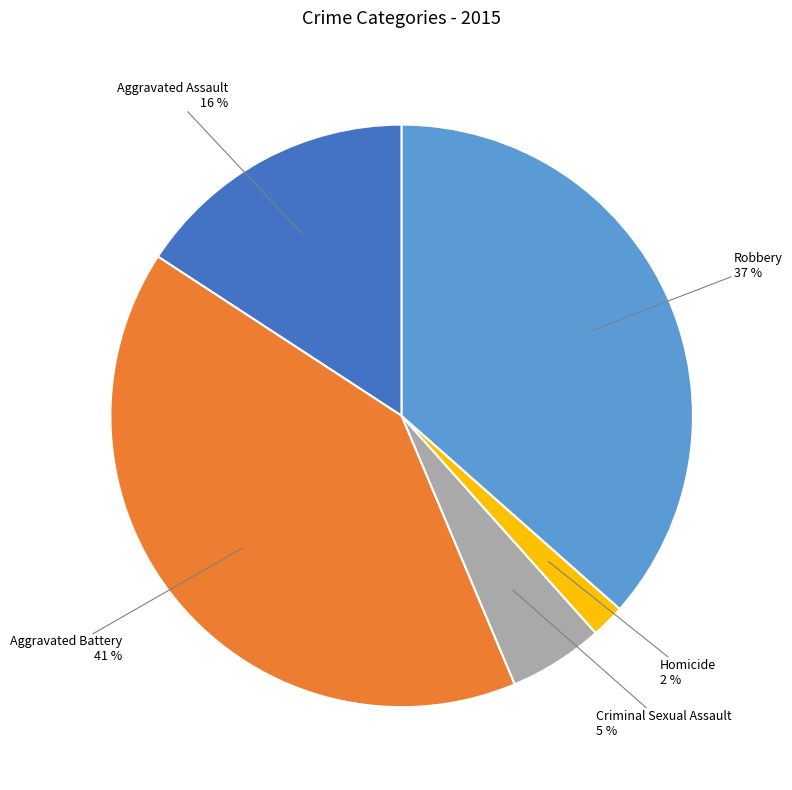

To the nearest percent, what is the difference between the largest and smallest slice percentages?

39%